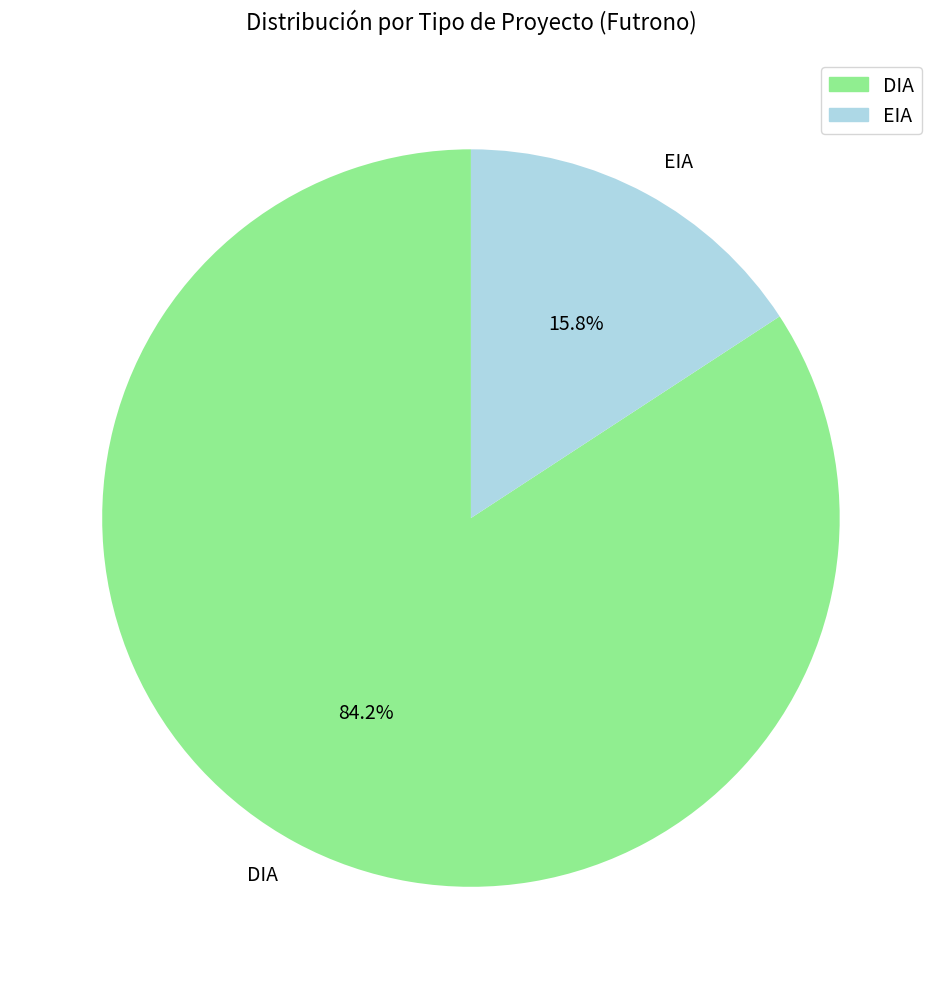

To the nearest percent, what is the average slice percentage?

50%